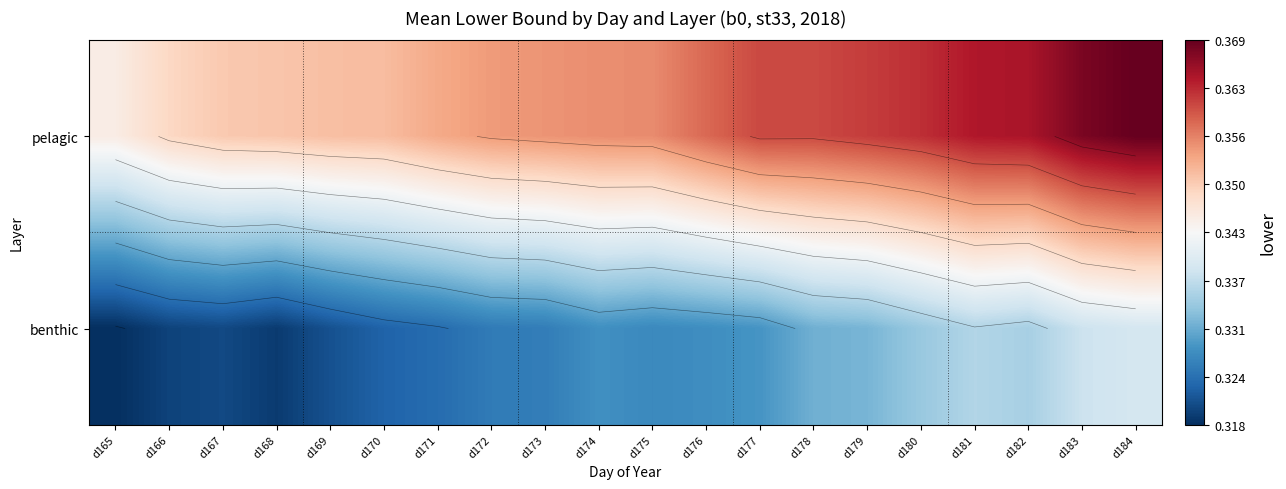

Which has a higher value, d172 or d168?

d172